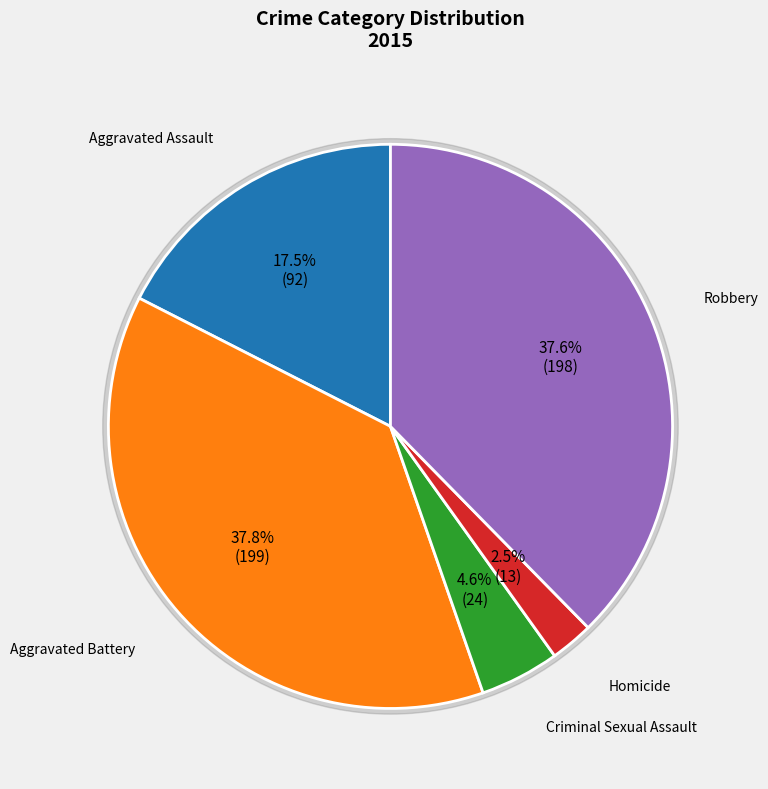

What percentage is the Criminal Sexual Assault slice, to the nearest percent?

5%